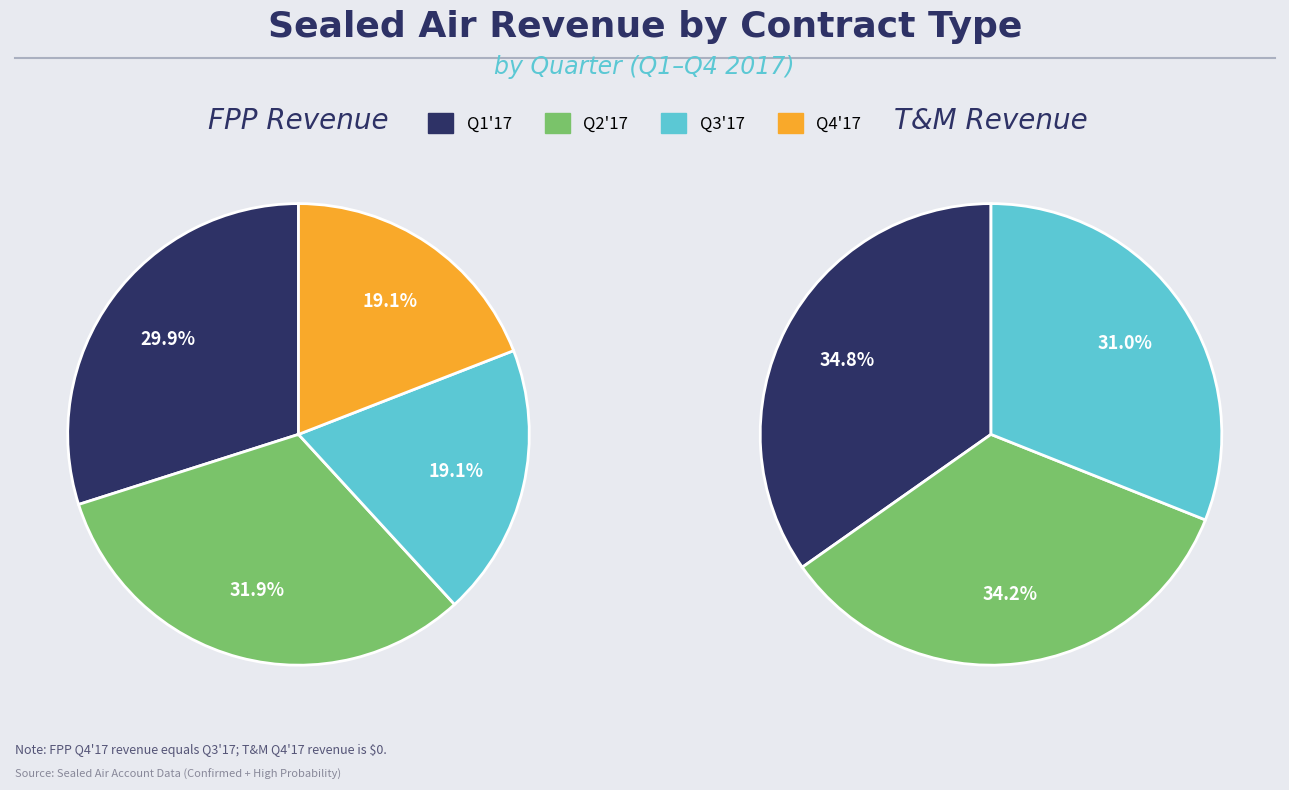

What percentage do Q4'17 and Q3'17 together represent?

38.2%